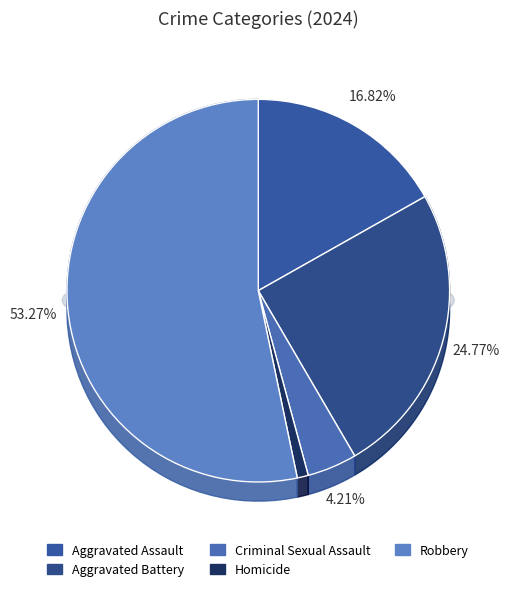

Which has a higher value, Homicide or Criminal Sexual Assault?

Criminal Sexual Assault